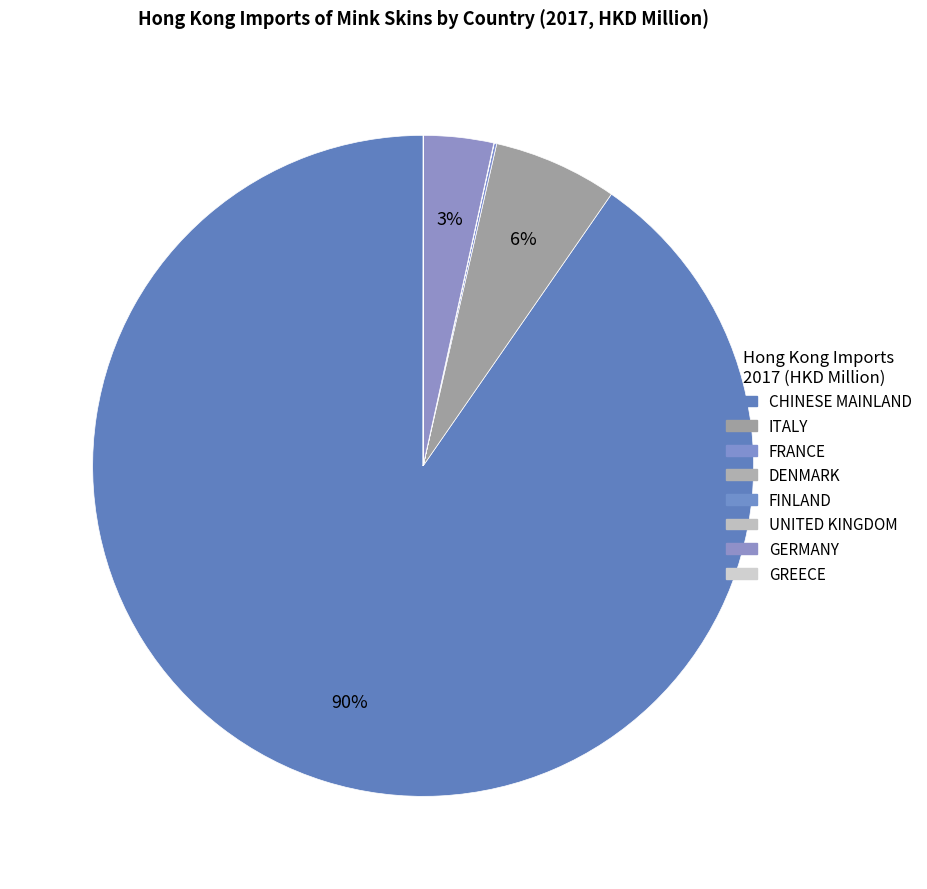

Which category has the smallest portion of the pie?

UNITED KINGDOM